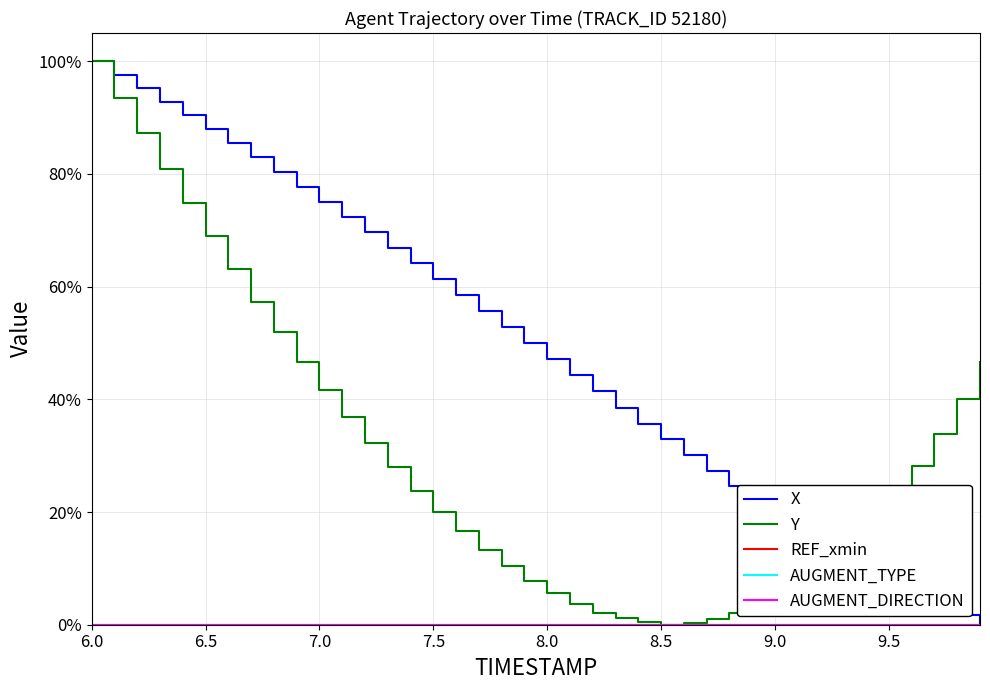

What is the maximum value shown in the chart?

1.0